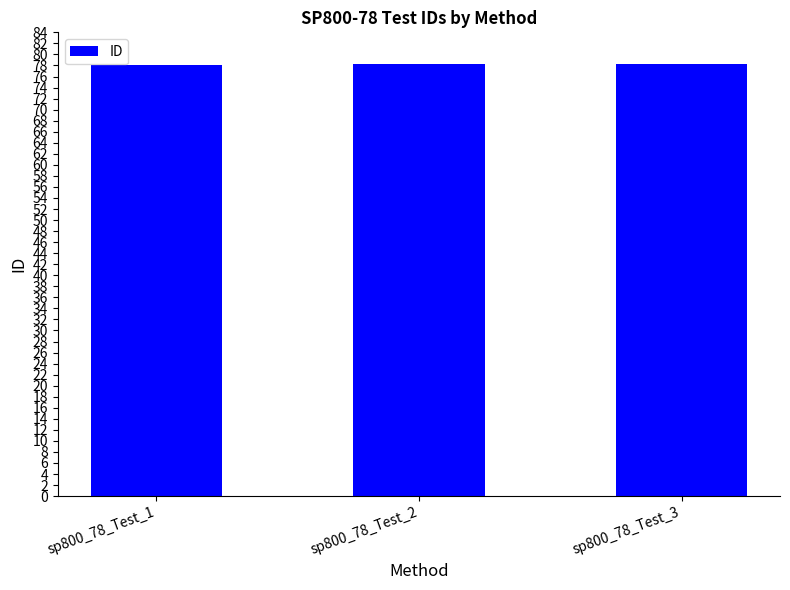

What is the value of the 2nd bar from the left?

78.2